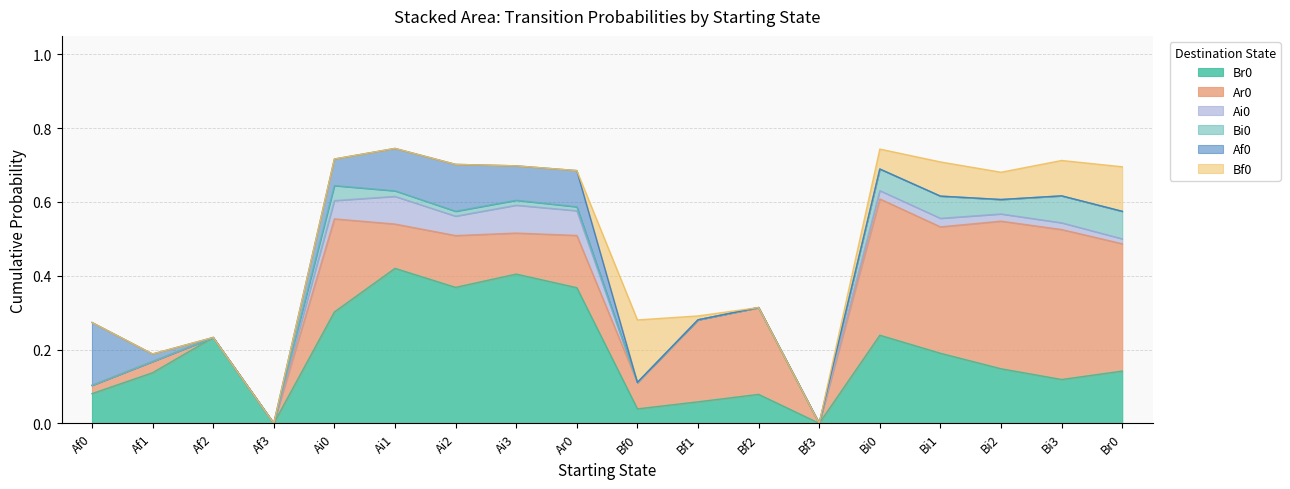

List the series in order of their peak value, lowest first.

Bi0, Ai0, Bf0, Af0, Ar0, Br0